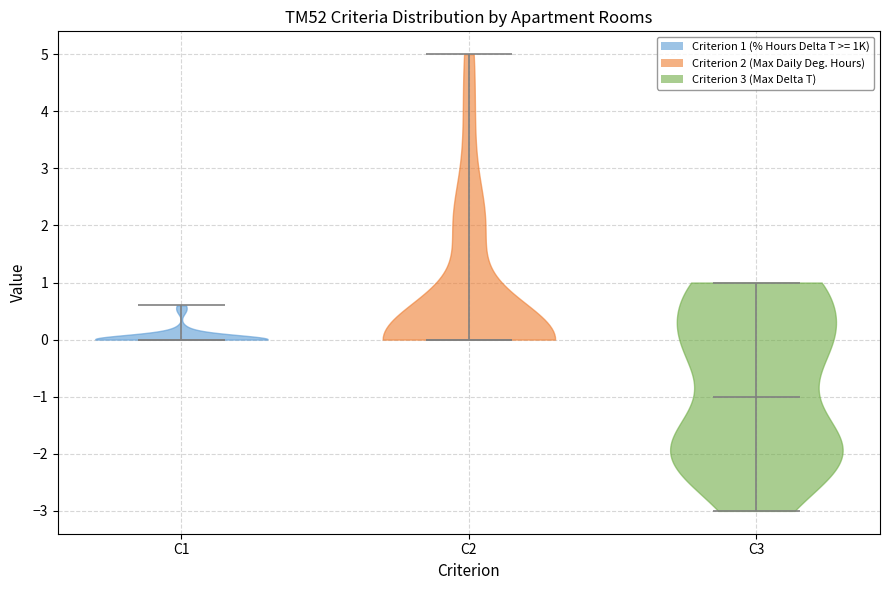

Reading left to right, read every violin against the y-axis: where its median line is, and the lowest and highest points it reaches. The values are not printed on the chart, so give them approximately, as read against the axis.

C1: median line 0.0, lowest point 0.0, highest point 0.6
C2: median line 0.0, lowest point 0.0, highest point 5.0
C3: median line -1.0, lowest point -3.0, highest point 1.0